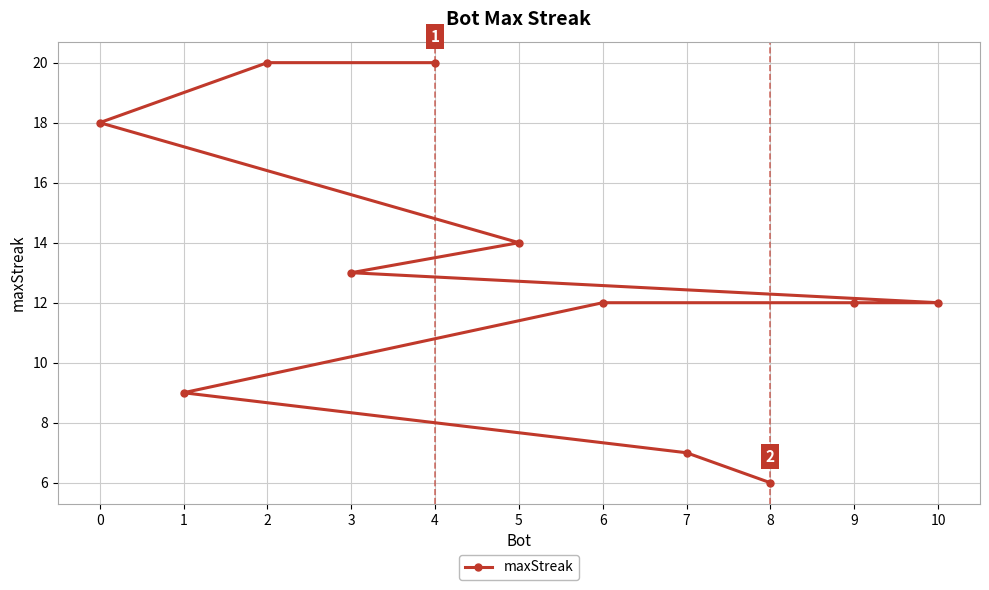

Is this an area chart (filled region under the line)?

No